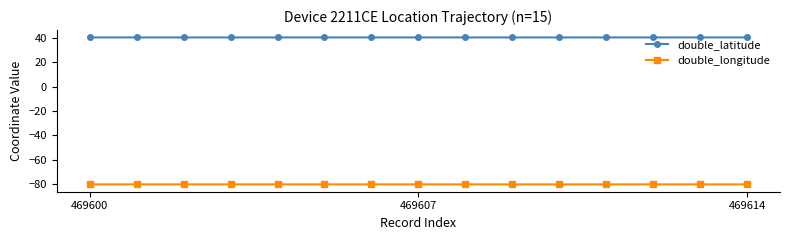

What is the minimum value shown in the chart?

-80.2